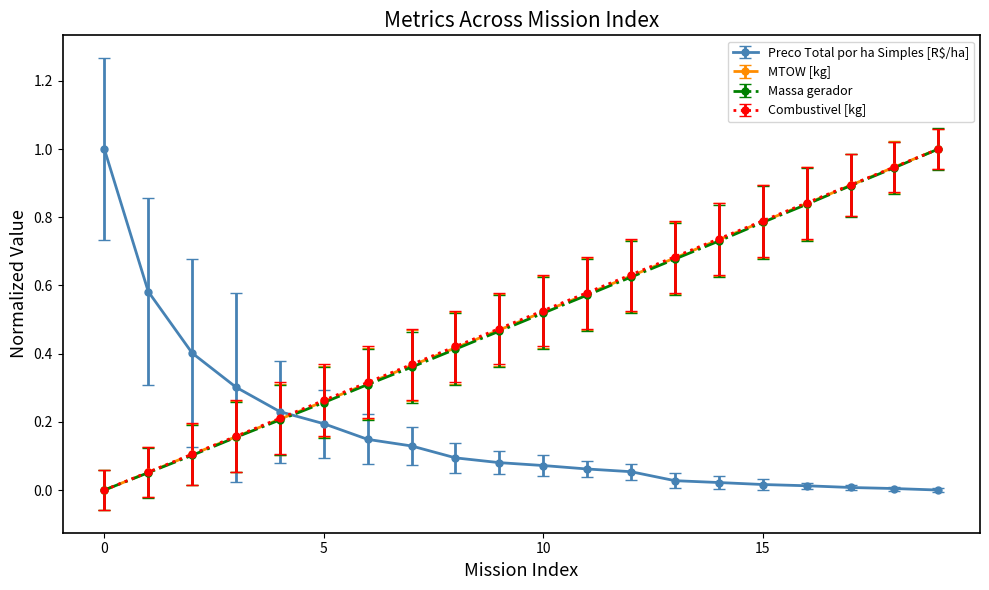

True or false: Combustivel [kg] has more than 1 points higher than both neighbors.

False